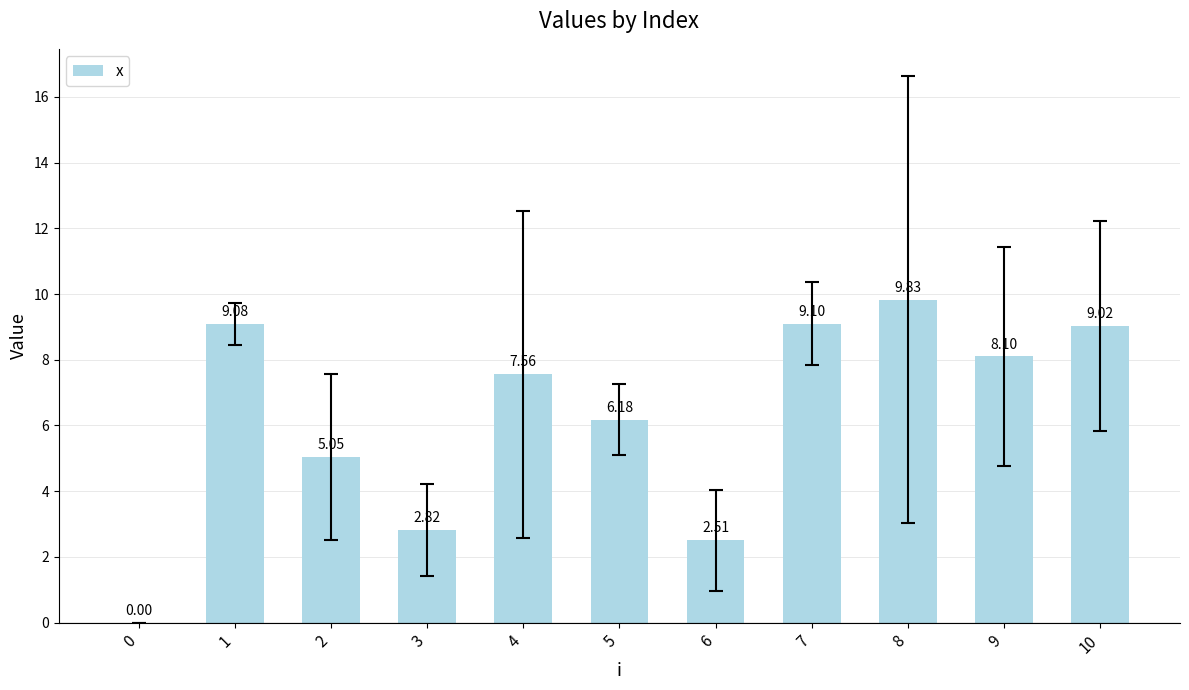

What is the change in value from 0 to 6?

+2.5